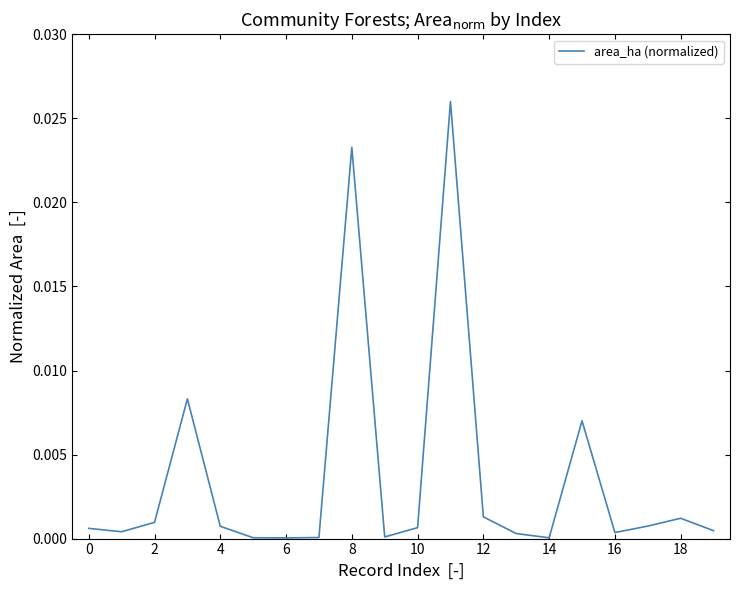

How many interior local valleys (lower than both neighbors) does the data have?

5